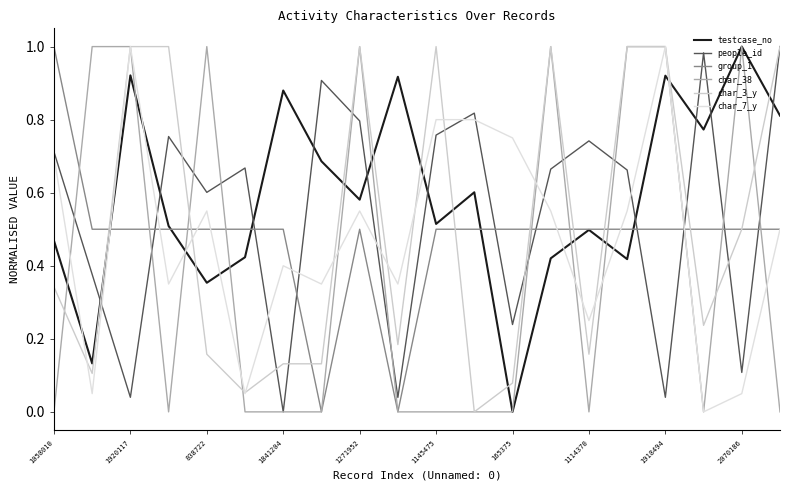

How many lines are shown in the chart?

6